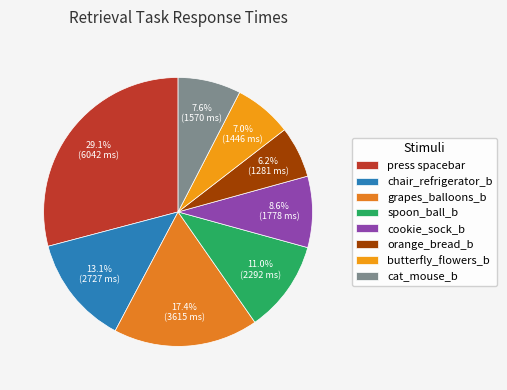

To the nearest percent, what is the difference between the largest and smallest slice percentages?

23%